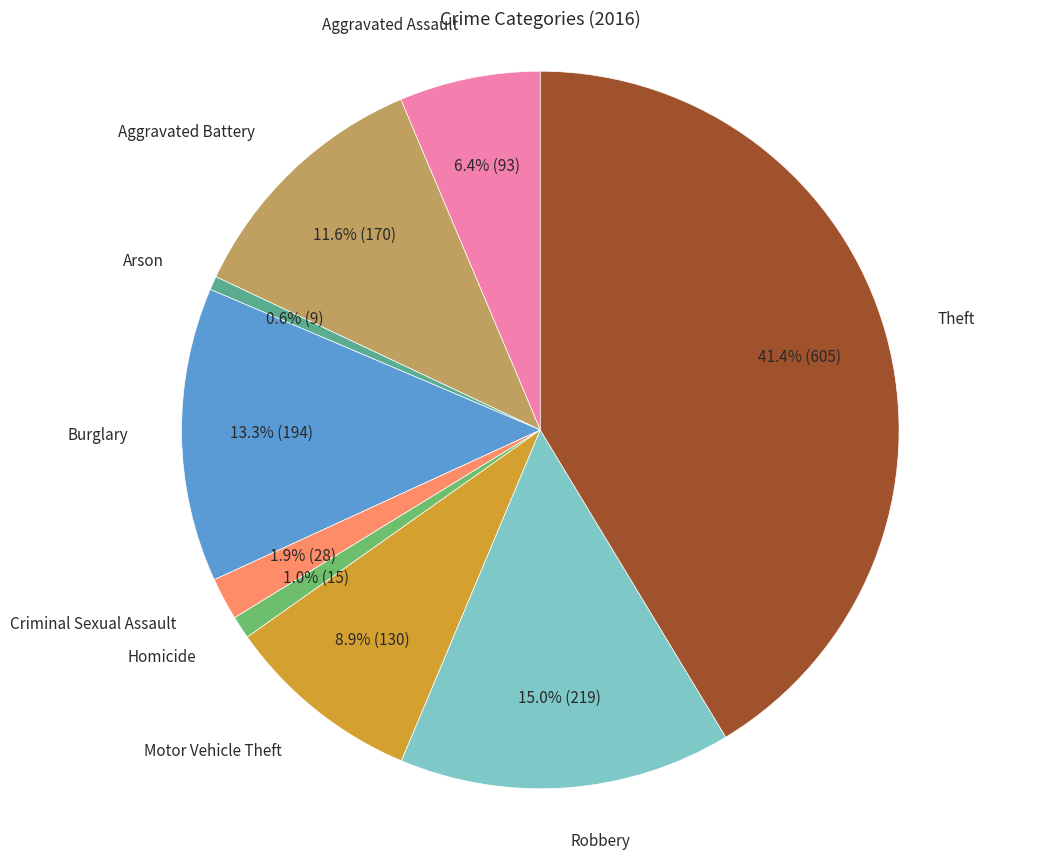

To the nearest percent, what is the difference between the largest and smallest slice percentages?

41%